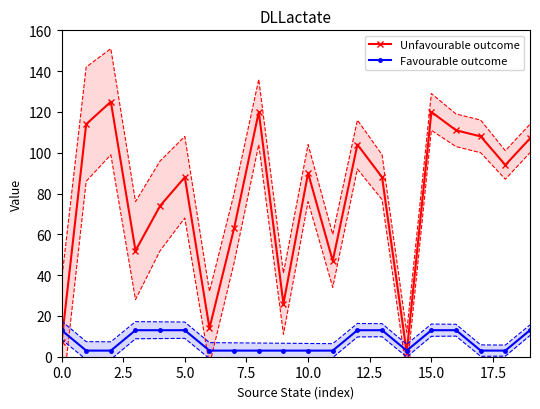

True or false: Unfavourable outcome has more than 0 interior local peaks.

True